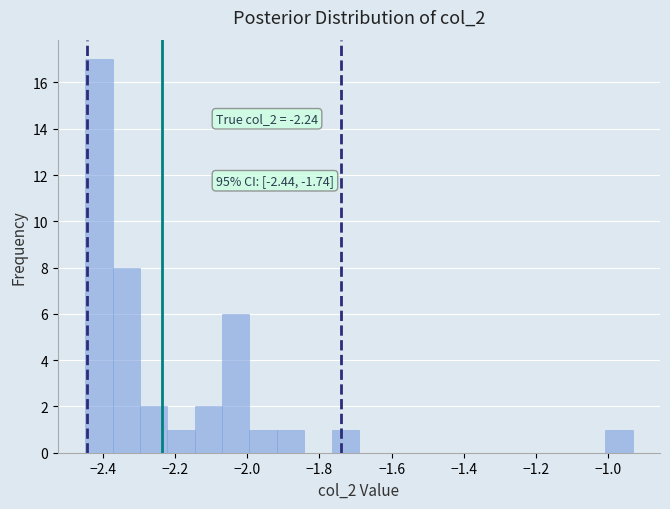

Around what value on the x-axis is the tallest bar? Give the approximate position of its centre, as read against the axis.

-2.42